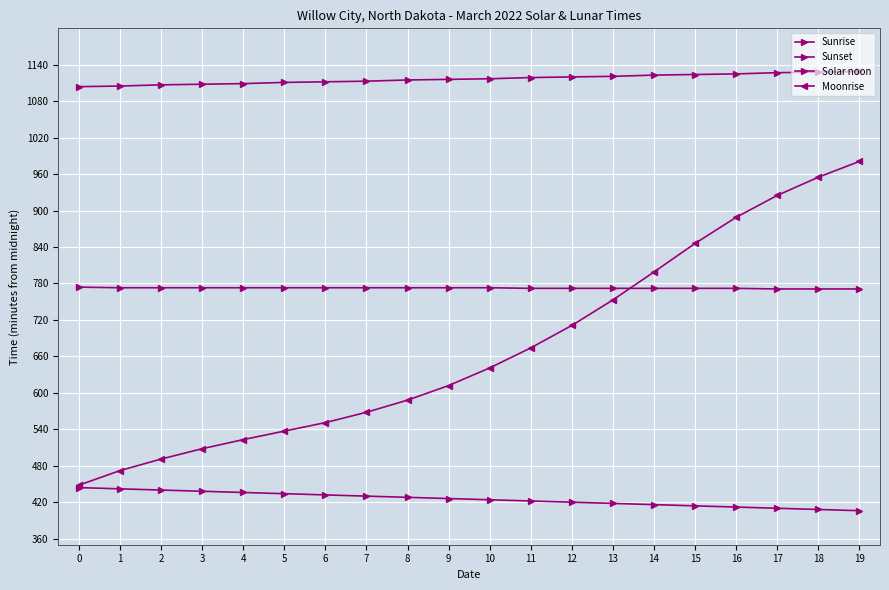

Does the chart have visible grid lines?

Yes